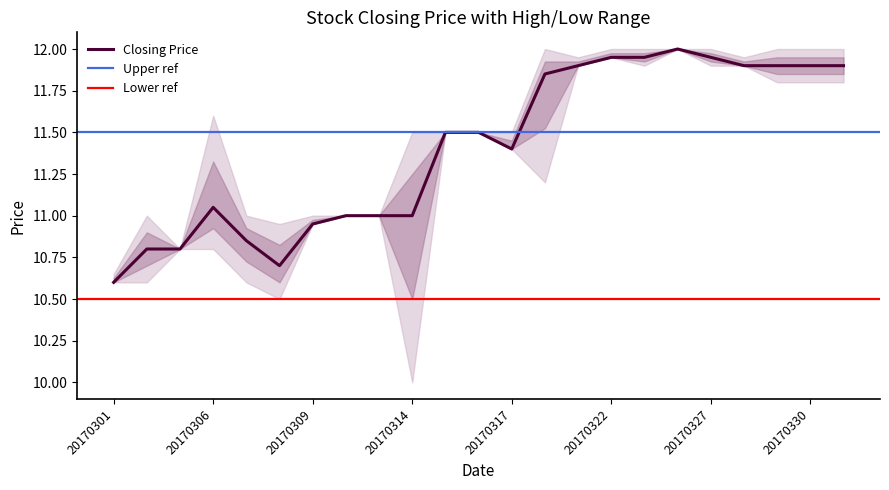

Which category has the lowest value in the Closing Price series?

20170301